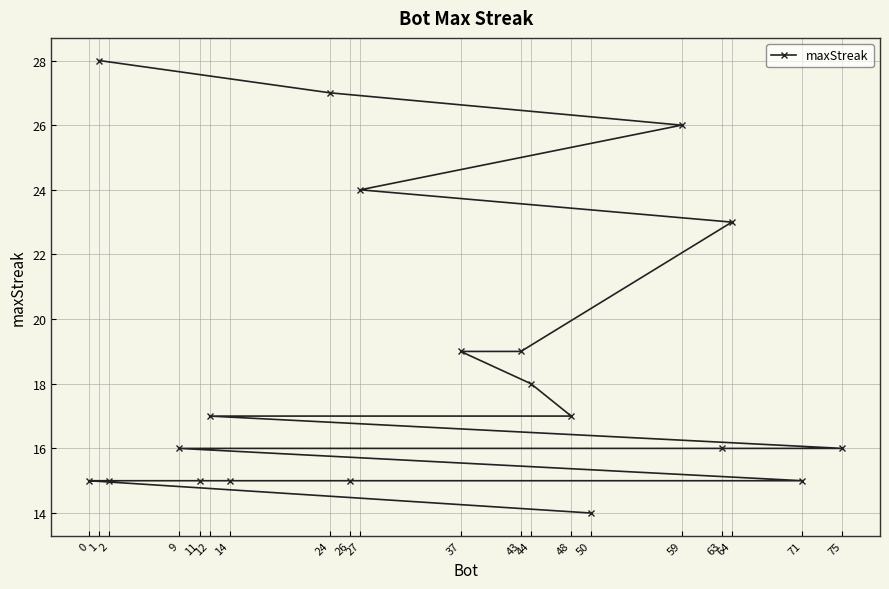

What is the sum of all values?

370